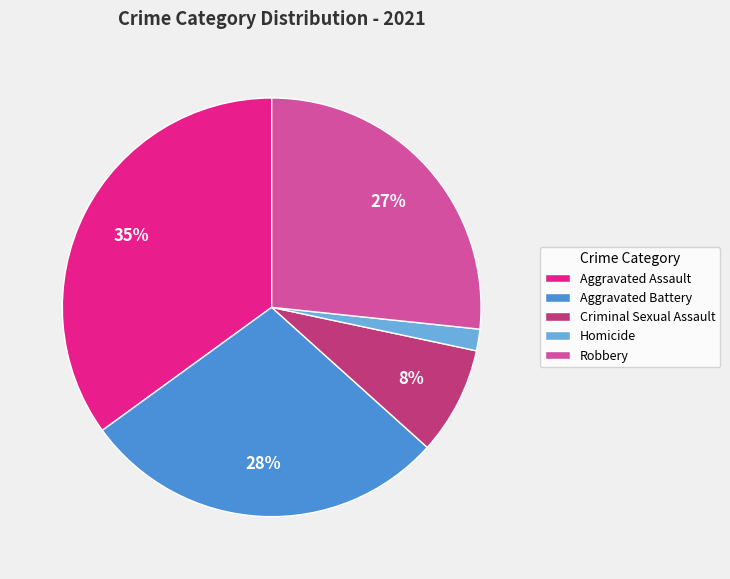

Is it true that Robbery is 27% of the pie?

True